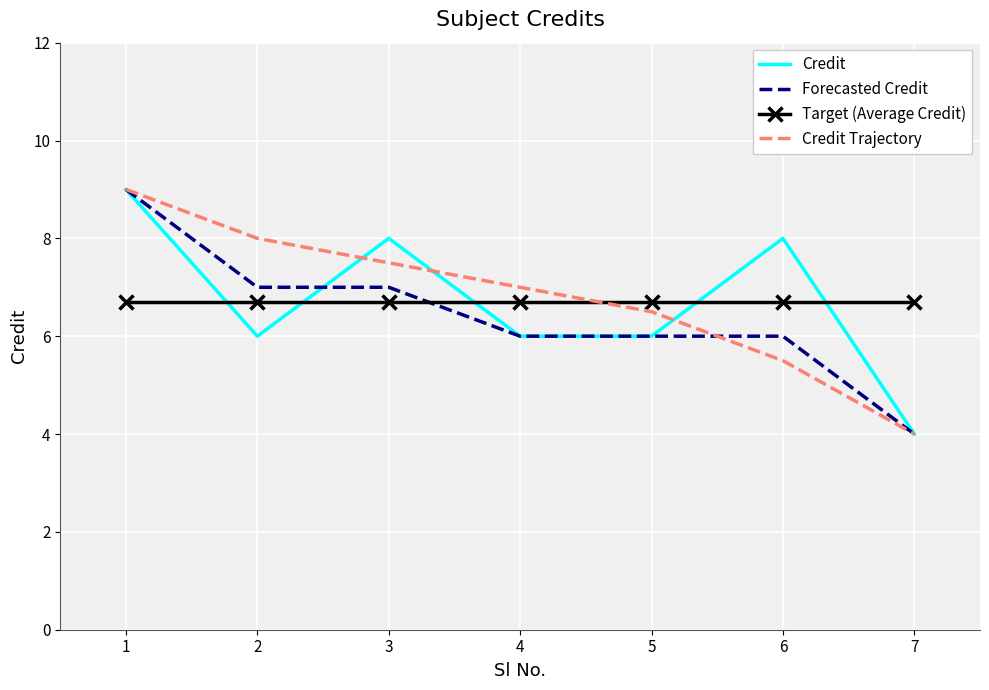

What is the average value of the Credit series?

6.7